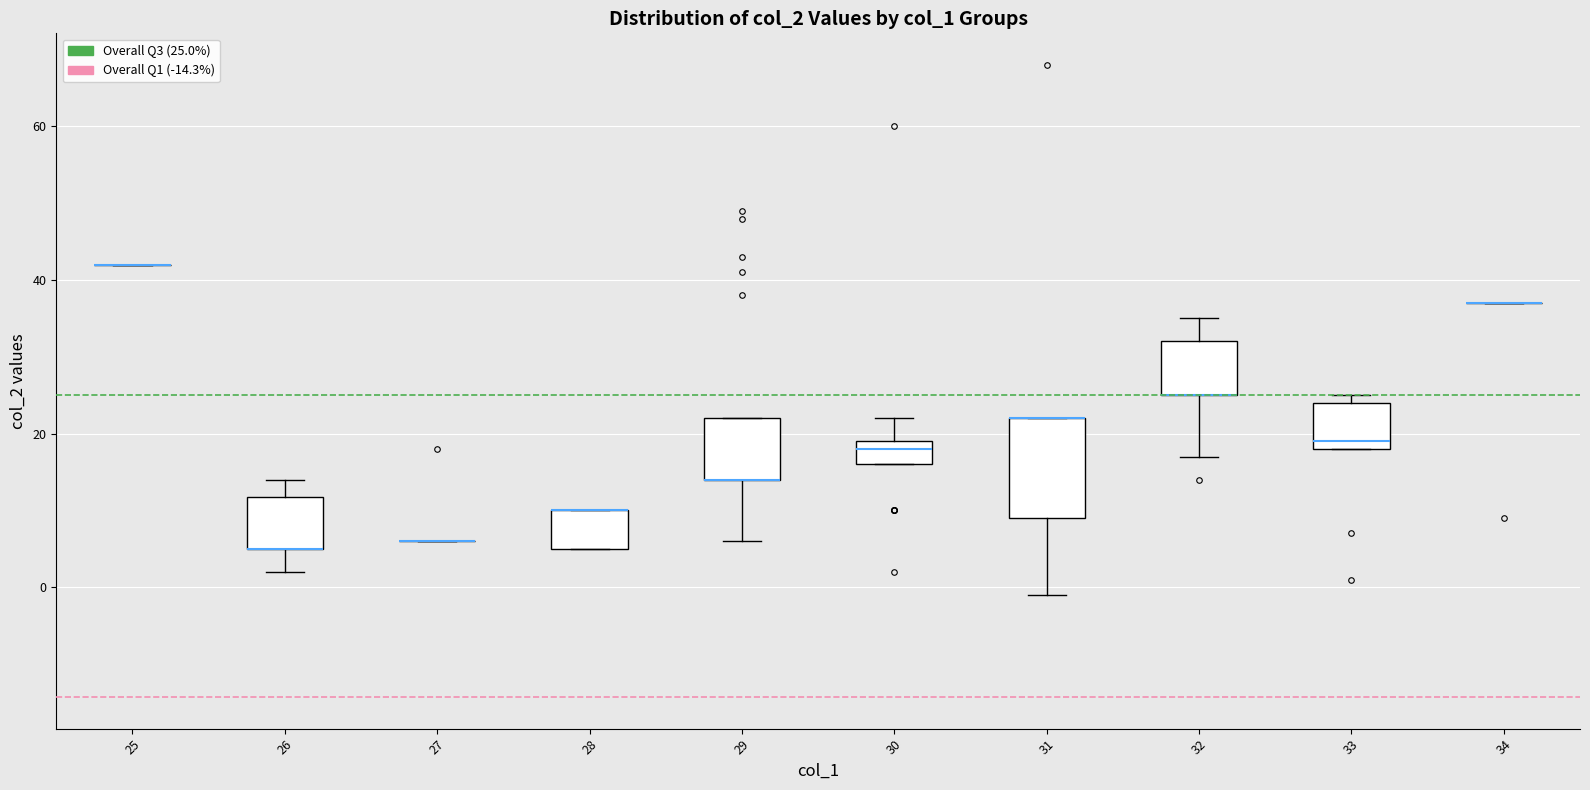

Reading left to right, read every box against the y-axis: the position of its median line, the range the box covers, and the ends of its whiskers. The values are not printed on the chart, so give them approximately, as read against the axis.

25: box collapsed to a line at 42, whiskers 42 to 42
26: median 6 (drawn on the box's lower edge), box 6 to 12, whiskers 2 to 14
27: box collapsed to a line at 6, whiskers 6 to 6
28: median 10 (drawn on the box's upper edge), box 6 to 10, whiskers 6 to 10
29: median 14 (drawn on the box's lower edge), box 14 to 22, whiskers 6 to 22
30: median 18, box 16 to 20, whiskers 16 to 22
31: median 22 (drawn on the box's upper edge), box 10 to 22, whiskers 0 to 22
32: median 26 (drawn on the box's lower edge), box 26 to 32, whiskers 18 to 36
33: median 20, box 18 to 24, whiskers 18 to 26
34: box collapsed to a line at 38, whiskers 38 to 38